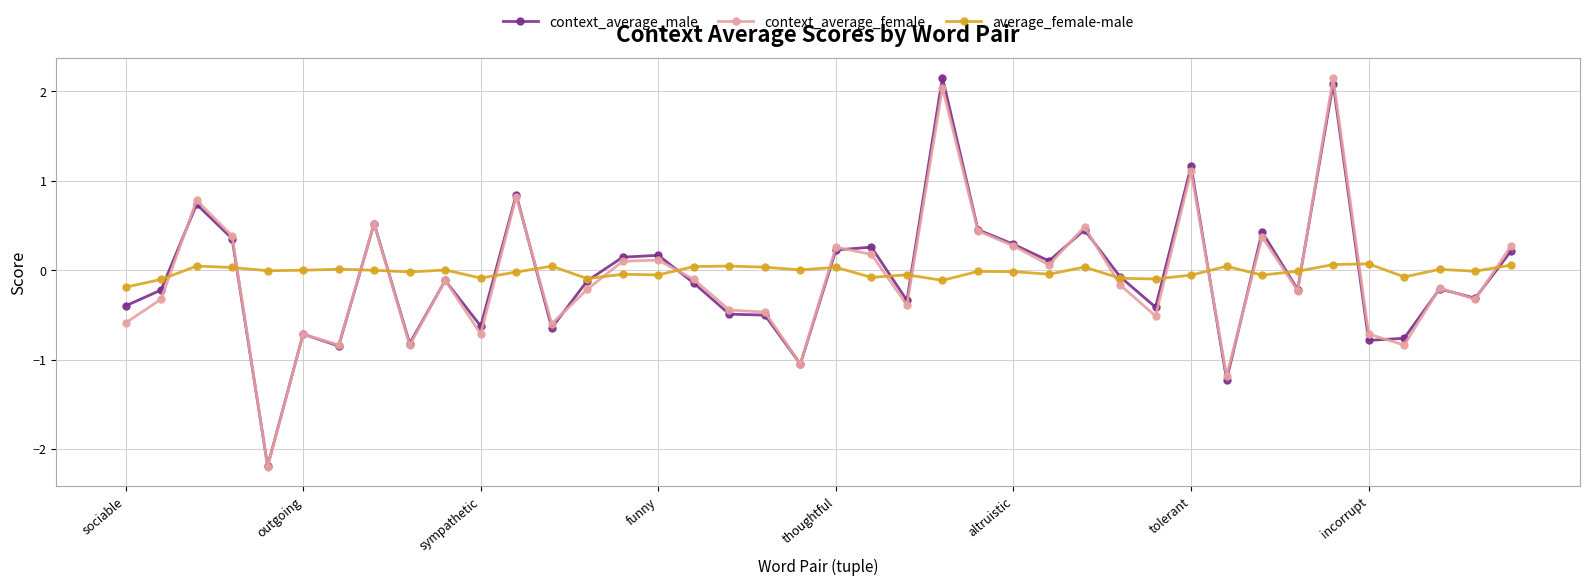

True or false: context_average_female and average_female-male intersect in this chart.

True